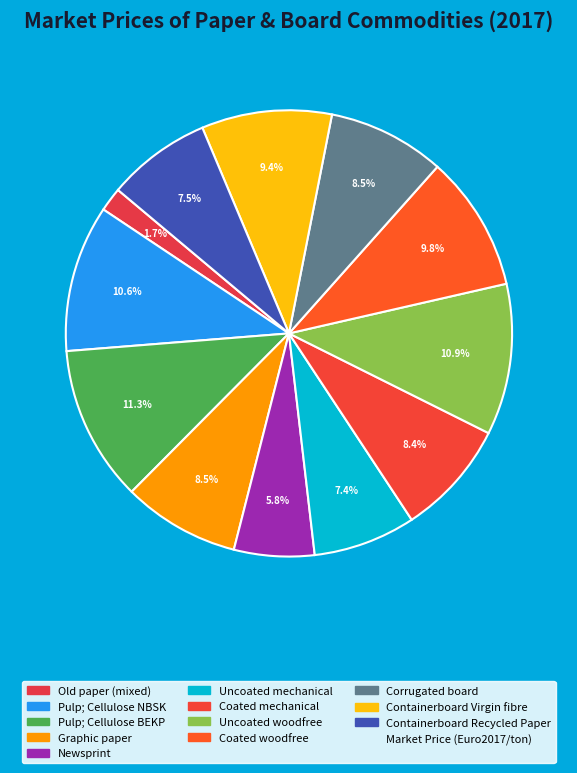

How many segments does this pie chart have?

12